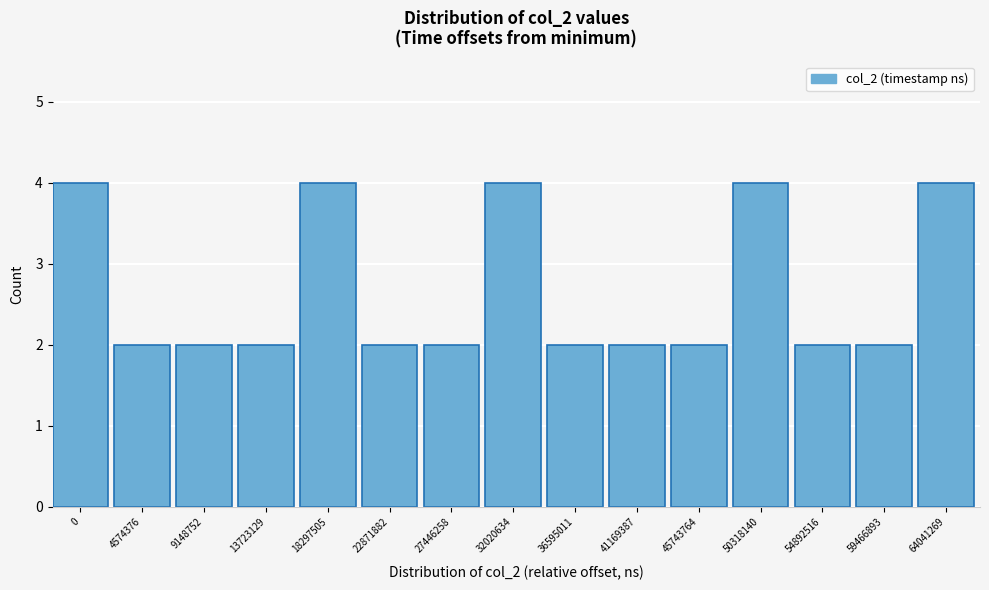

Reading left to right, transcribe all the data shown in this chart.

4	2	2	2	4	2	2	4	2	2	2	4	2	2	4